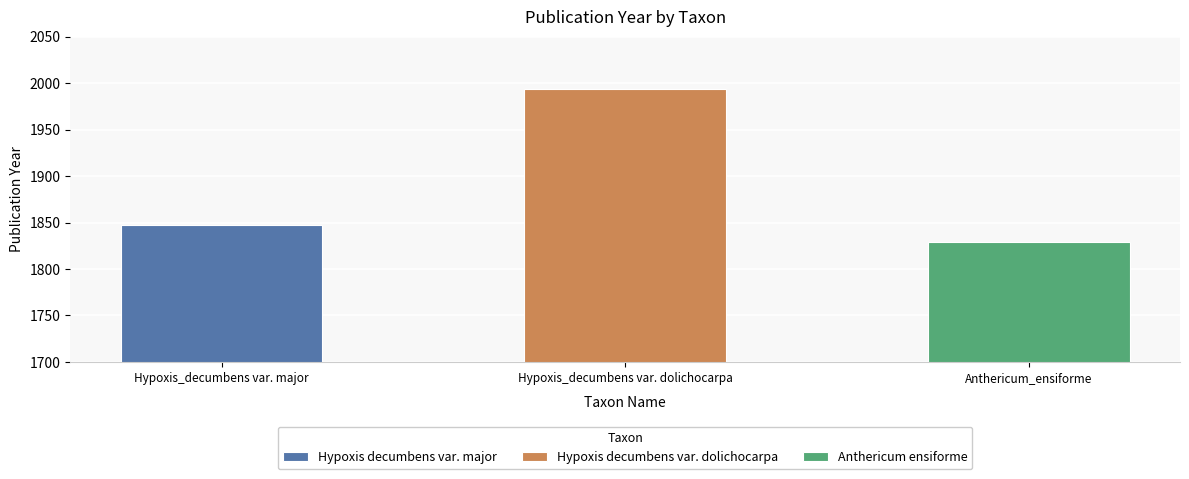

At which category does the chart reach its peak across all series?

Hypoxis_decumbens var. dolichocarpa